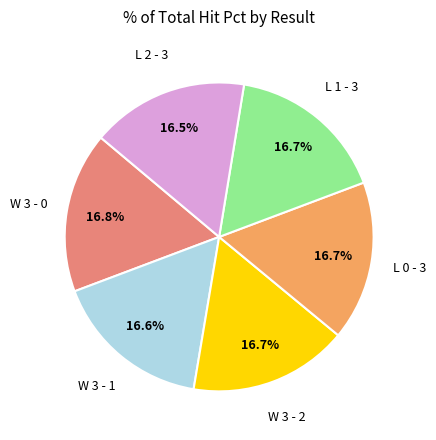

Is there a majority slice in this chart?

No